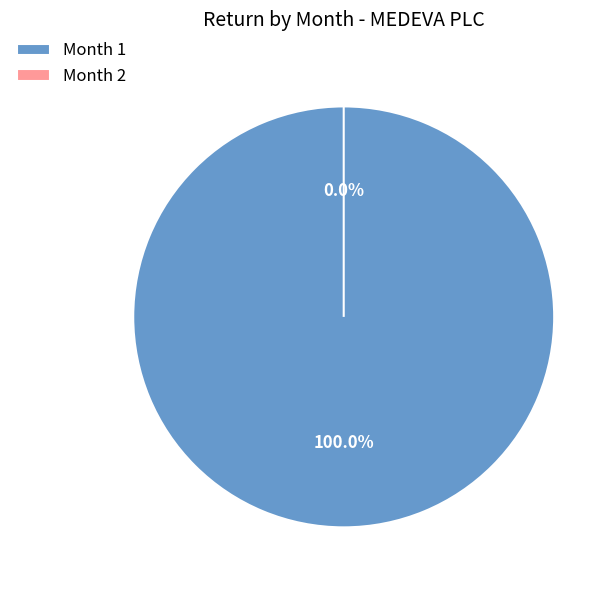

Does Month 2 account for over 50% of the chart?

No